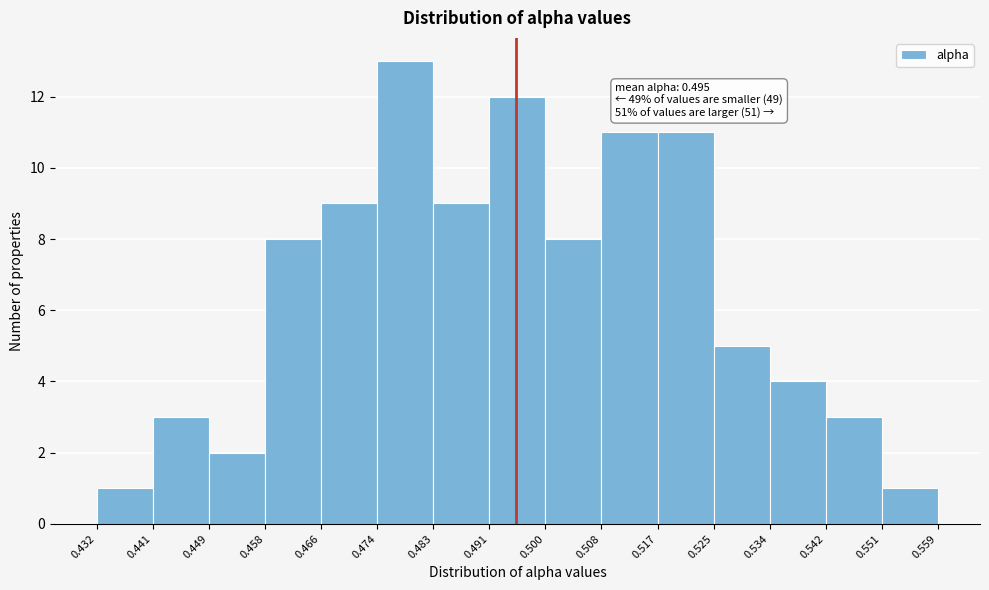

Which range on the x-axis has the tallest bar?

0.474 to 0.483